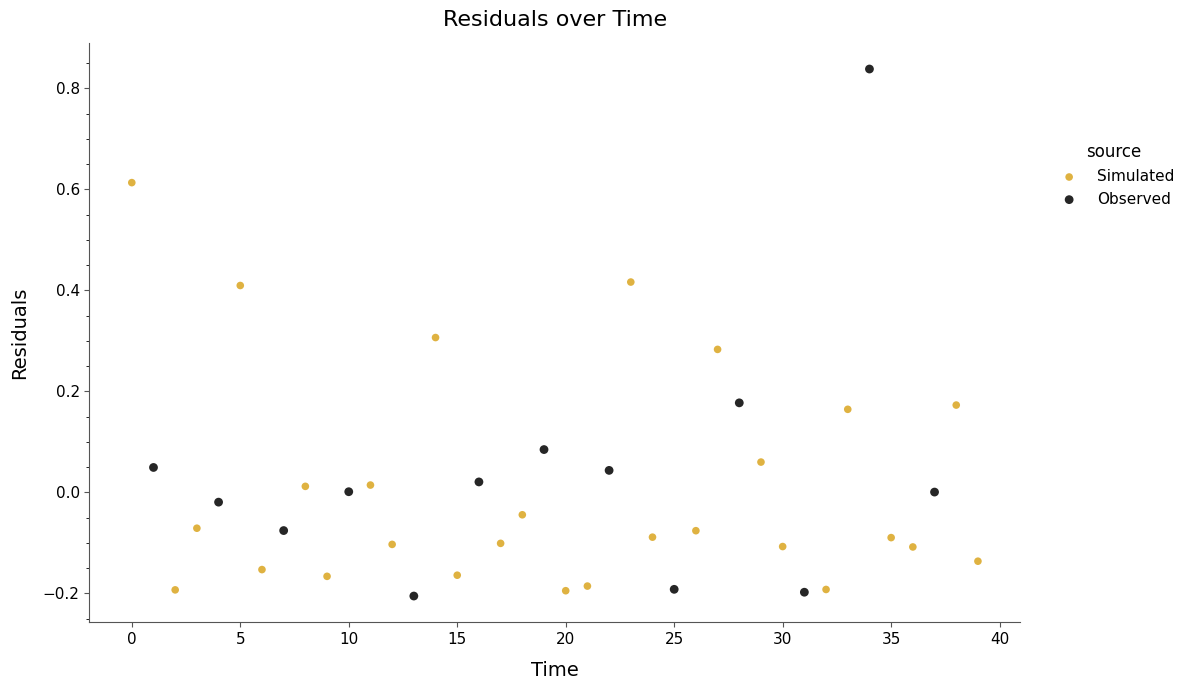

Which series has the widest spread of Y values?

Observed